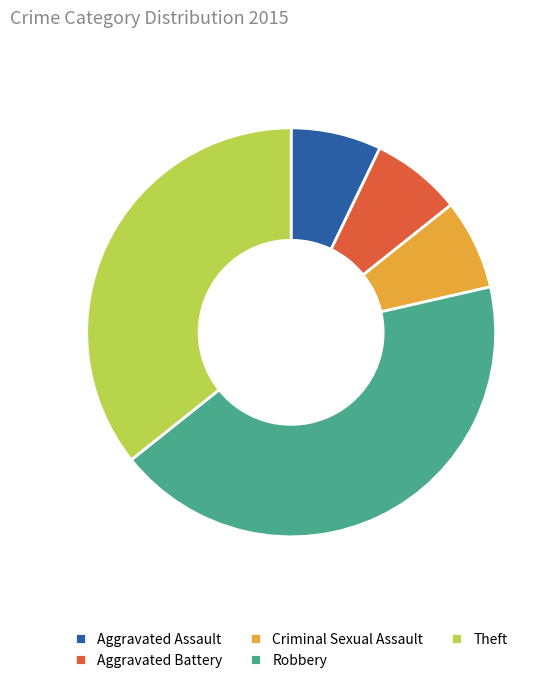

Does Robbery account for over 50% of the chart?

No